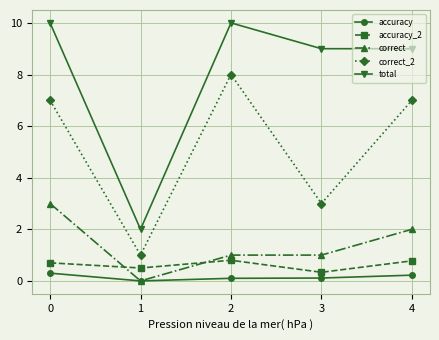

What is the value of the correct_2 point at the 1st from the left?

7.0